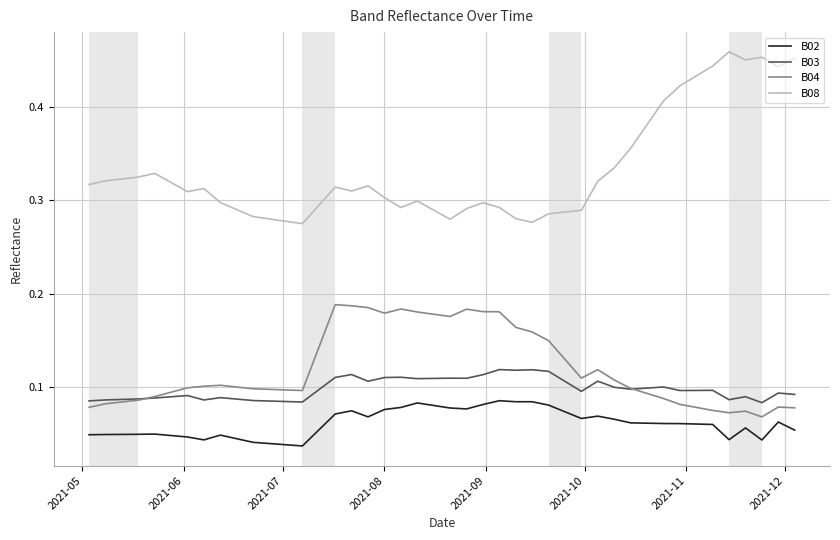

Which series has the widest spread of values?

B08